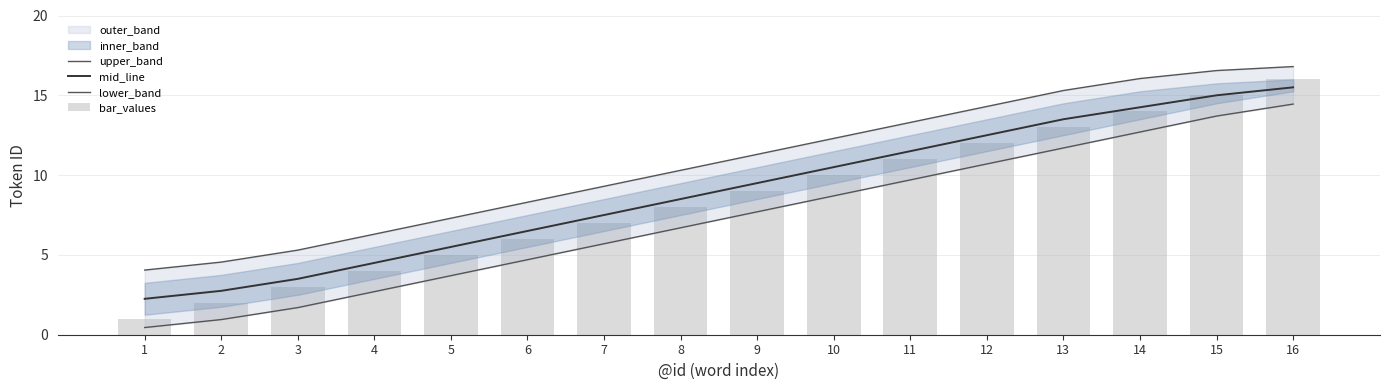

How many data points does each series have?

16